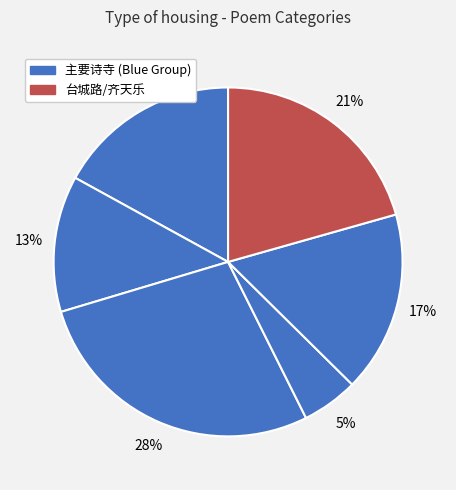

How many segments does this pie chart have?

6